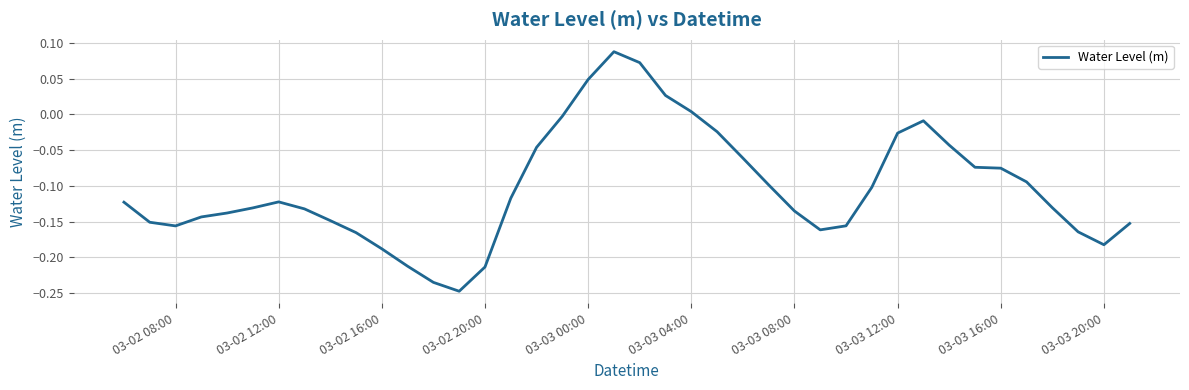

What is the difference between the maximum and minimum values?

0.3